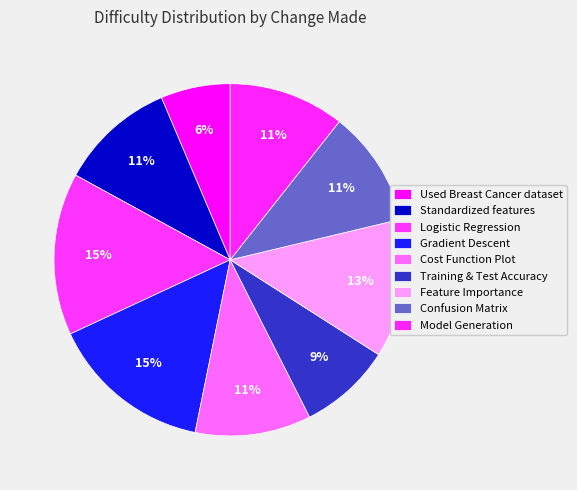

Count the number of slices in the pie.

9